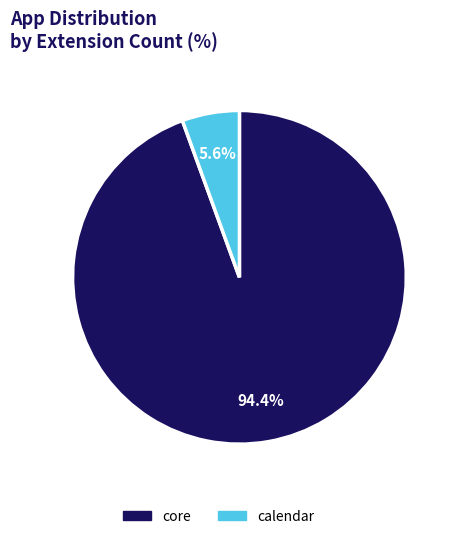

What portion of the pie excludes calendar?

94.4%